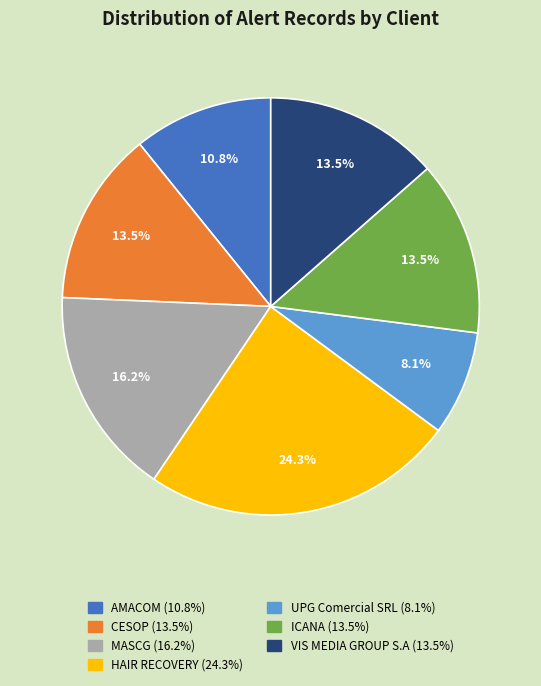

What is the smallest slice in the pie chart?

UPG Comercial SRL